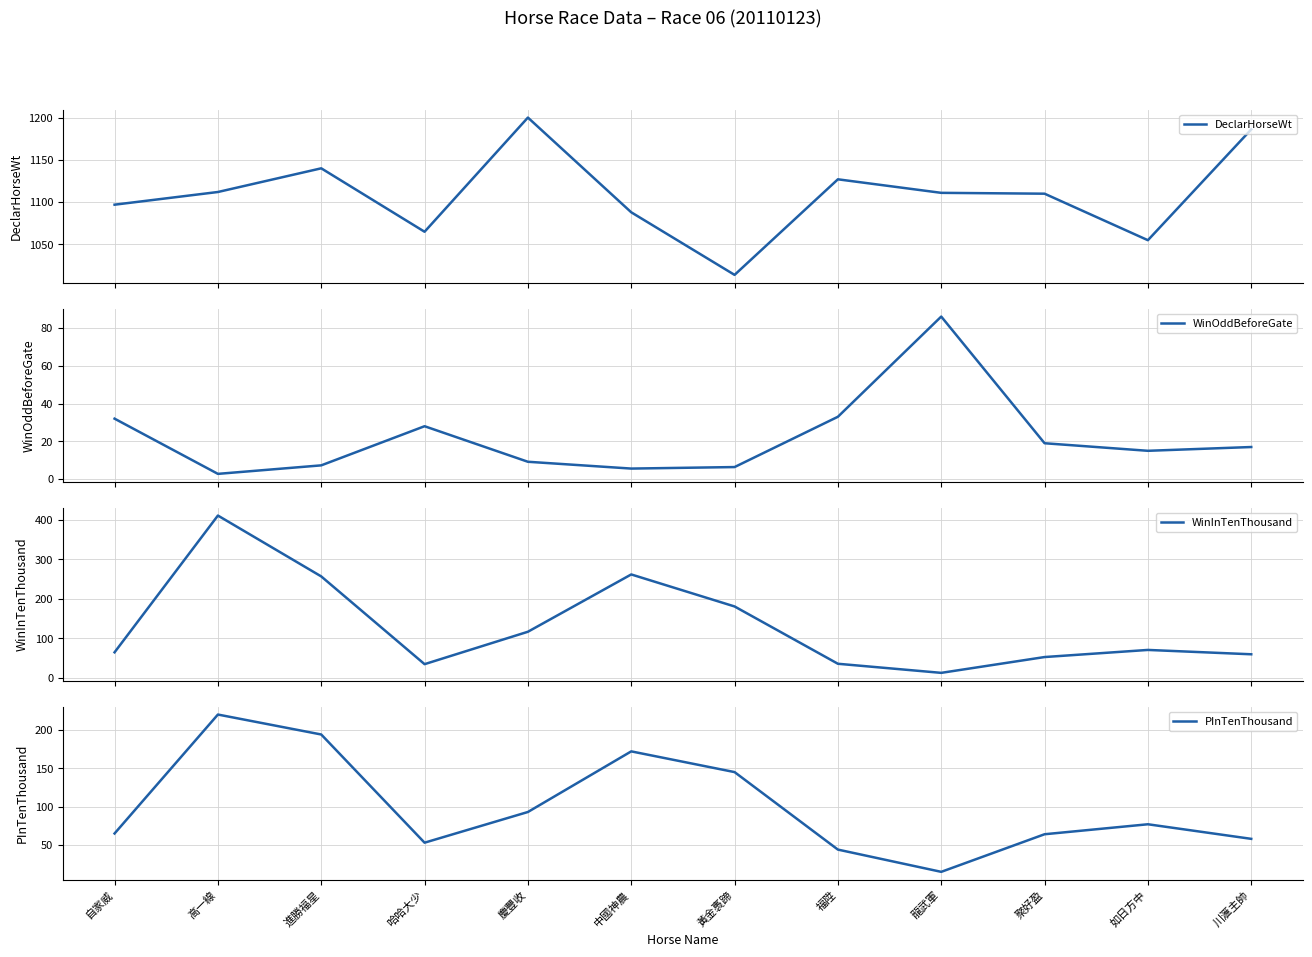

Which series changed the most between 龍武軍 and 川滙主帥?

DeclarHorseWt